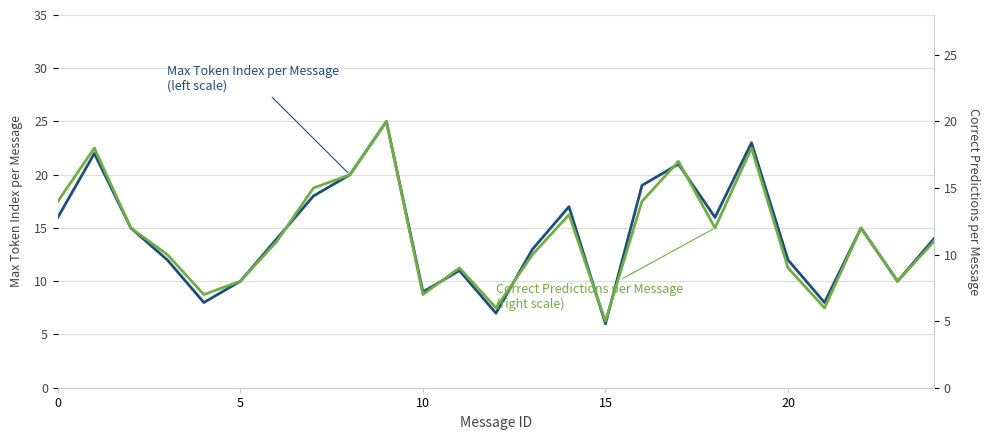

What is the difference between the maximum and minimum values in the Max Token Index per Message series?

19